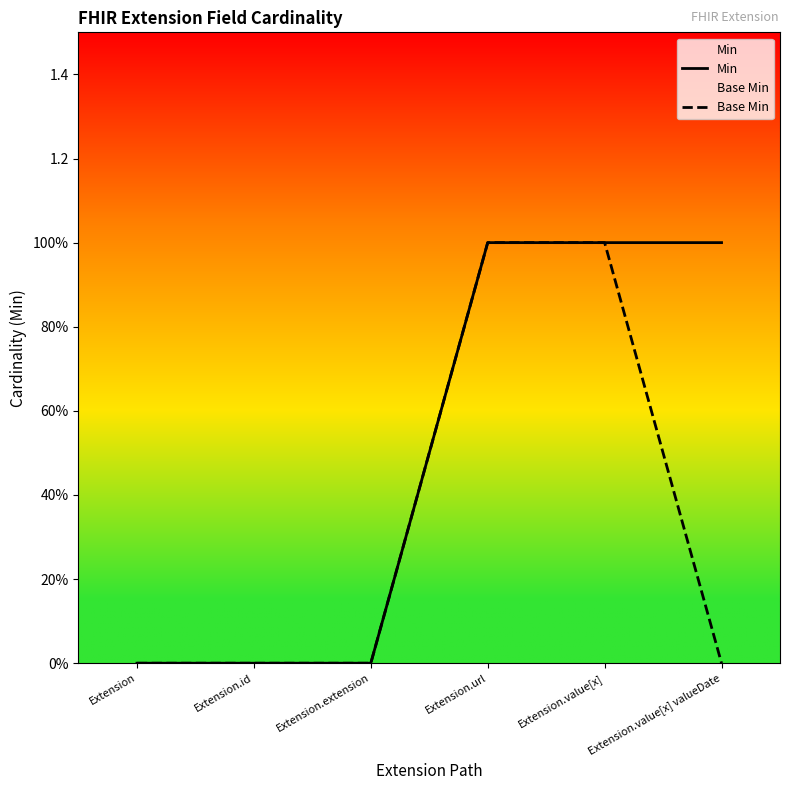

Between Extension and Extension.extension, which series saw the biggest shift?

Min